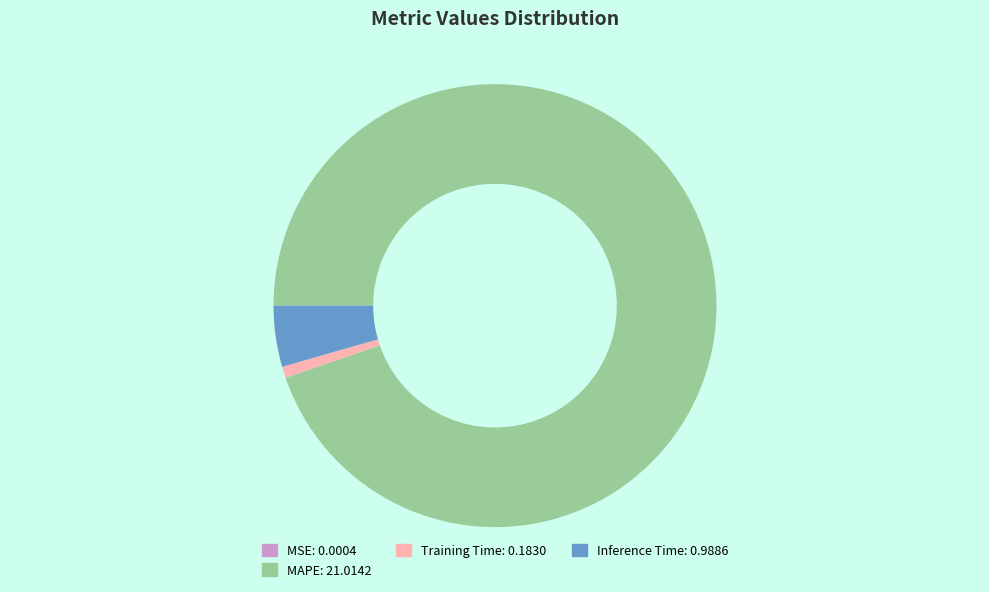

Is there any slice that represents more than half of the pie?

Yes